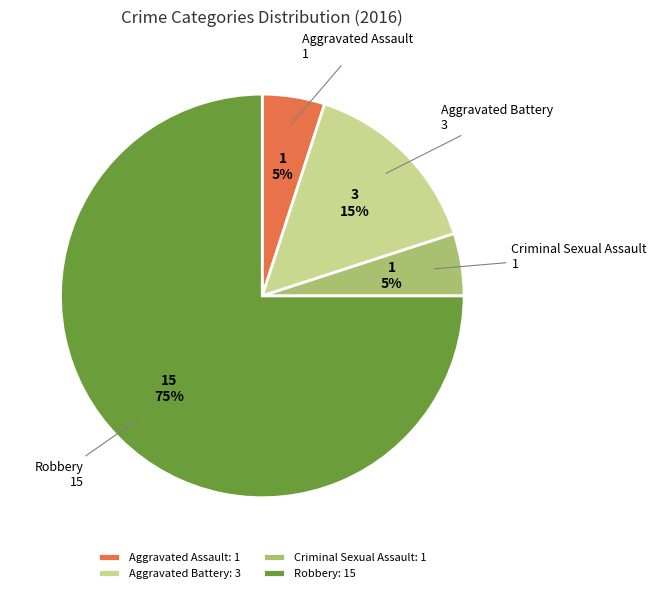

To the nearest percent, what is the average slice percentage?

25%